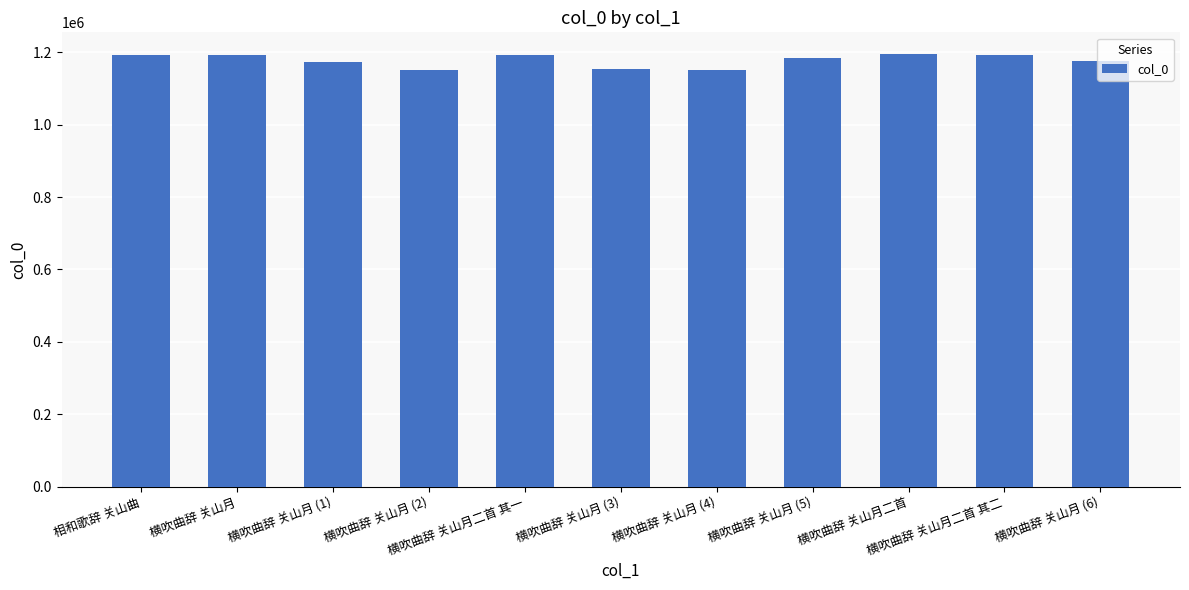

What is the sum of all values?

12957583